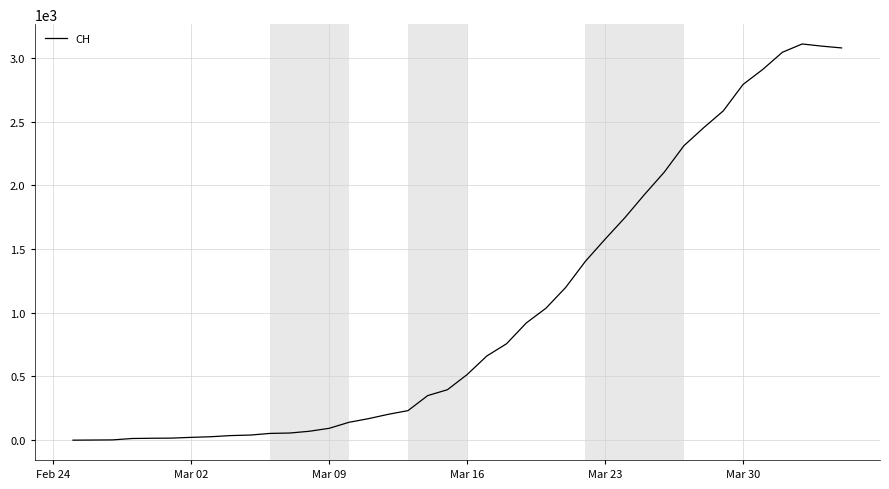

How many categories are shown in the chart?

40